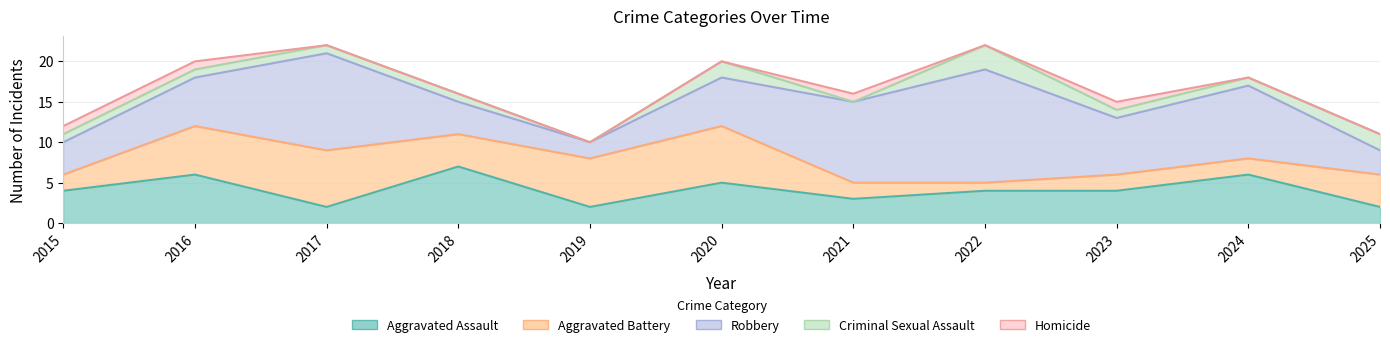

What is the difference between the maximum and minimum values in the Aggravated Assault series?

5